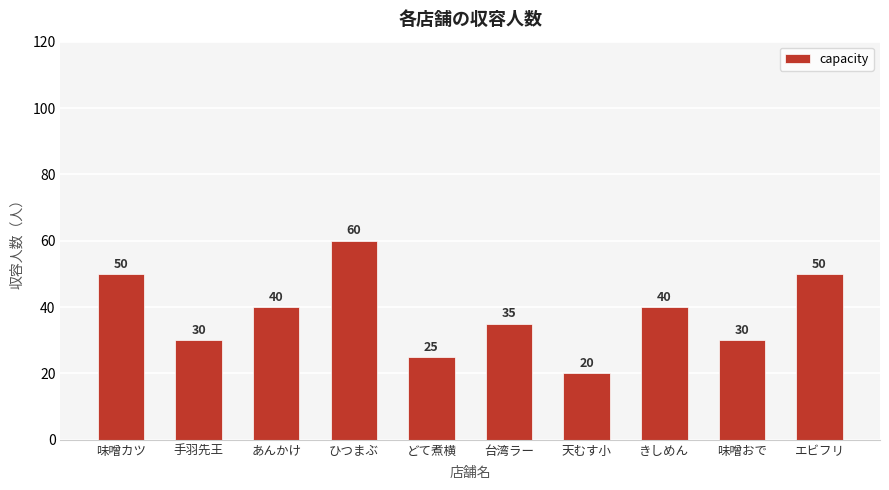

How many values are between 30 and 50?

7